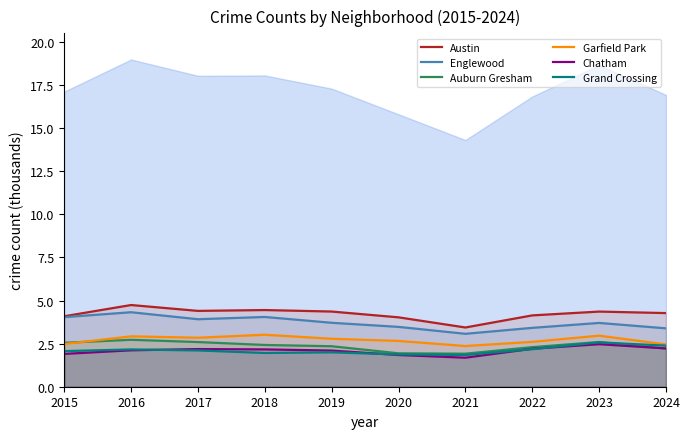

In Chatham, how many points are higher than both neighbors (excluding endpoints)?

2